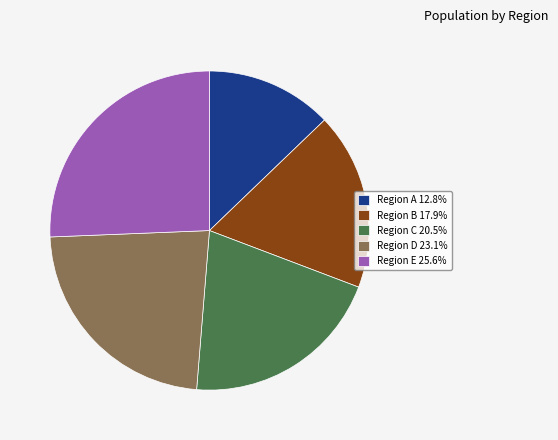

Combined, do Region A 12.8% and Region B 17.9% account for over 50%?

No